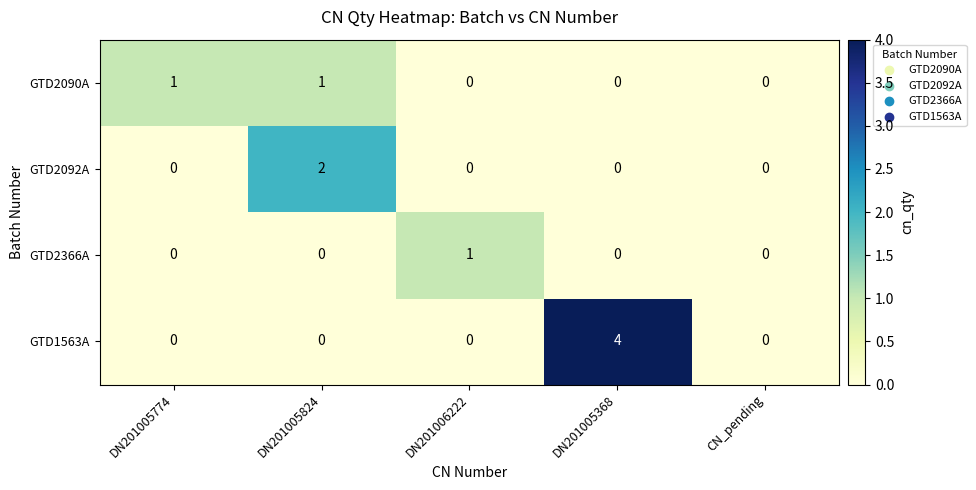

What is the greatest value displayed?

4